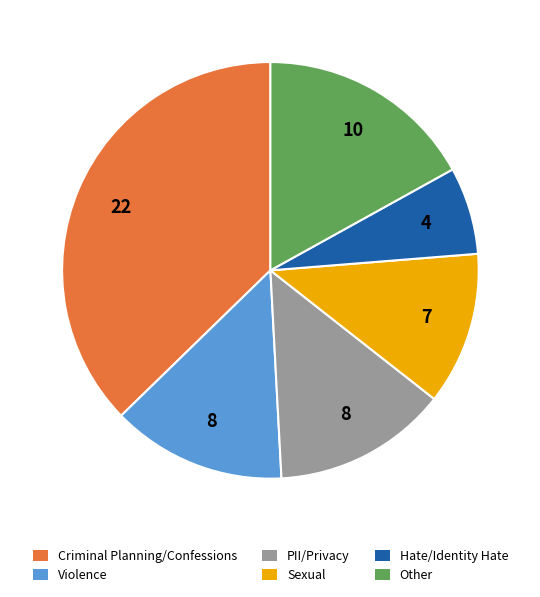

Is there any slice that represents more than half of the pie?

No